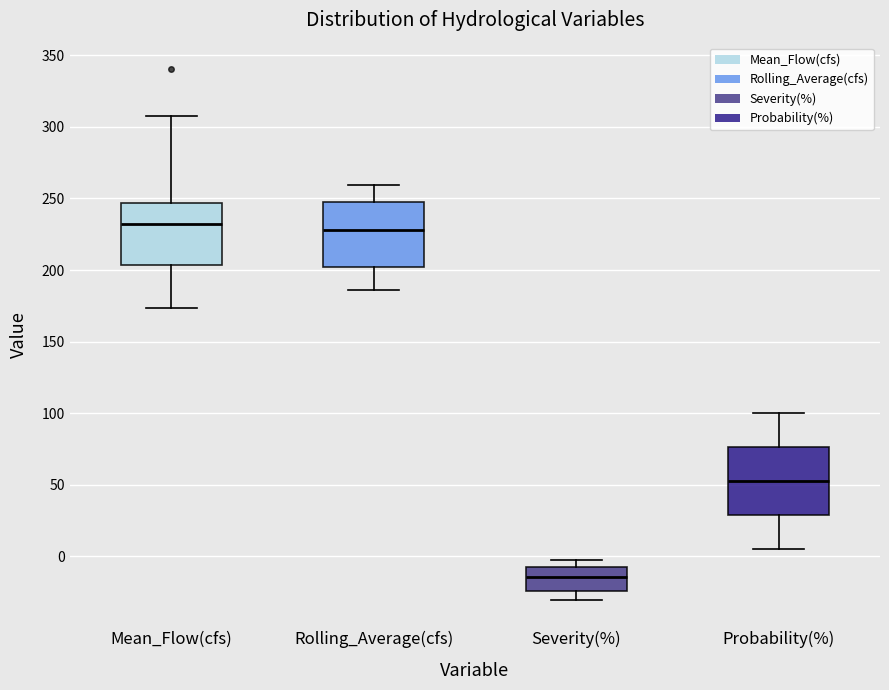

Reading left to right, transcribe this box plot: for each box, give where its median line is, the range the box spans, and where its two whiskers end, as read against the y-axis. The values are not printed on the chart, so give them approximately, as read against the axis.

Mean_Flow(cfs): median 230, box 205 to 245, whiskers 175 to 310
Rolling_Average(cfs): median 230, box 200 to 245, whiskers 185 to 260
Severity(%): median -15, box -25 to -5, whiskers -30 to -5 (just above the box's upper edge)
Probability(%): median 50, box 30 to 75, whiskers 5 to 100